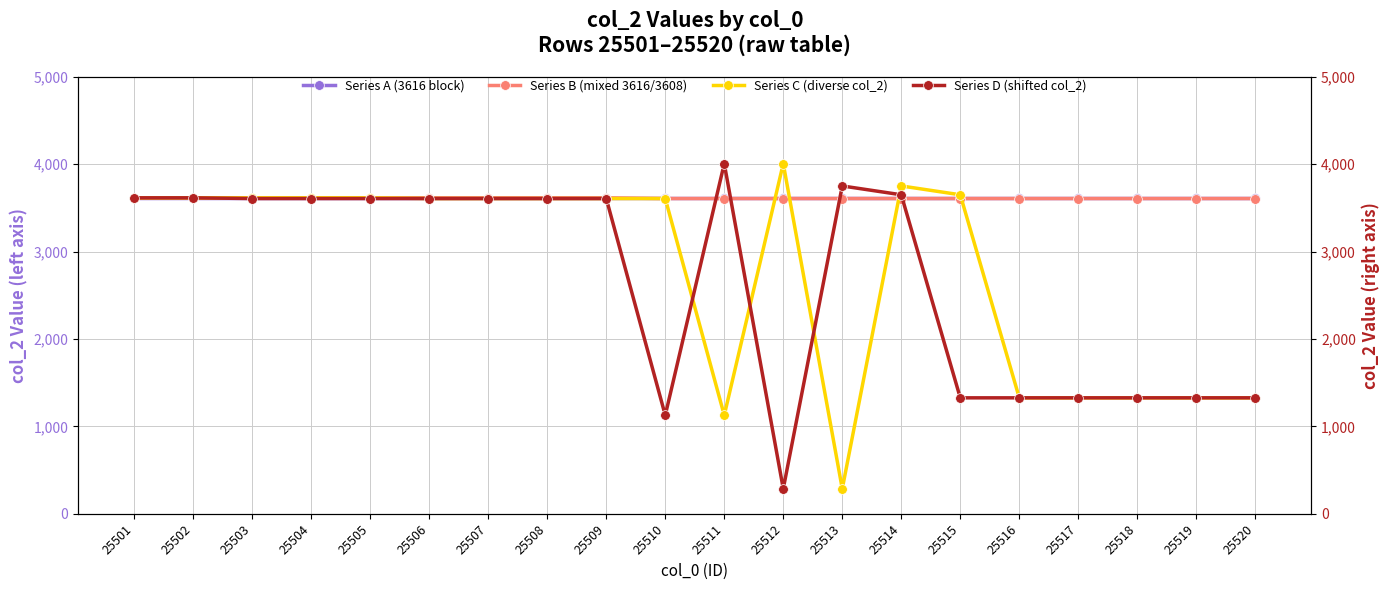

What is the average value of the Series A (3616 block) series?

3616